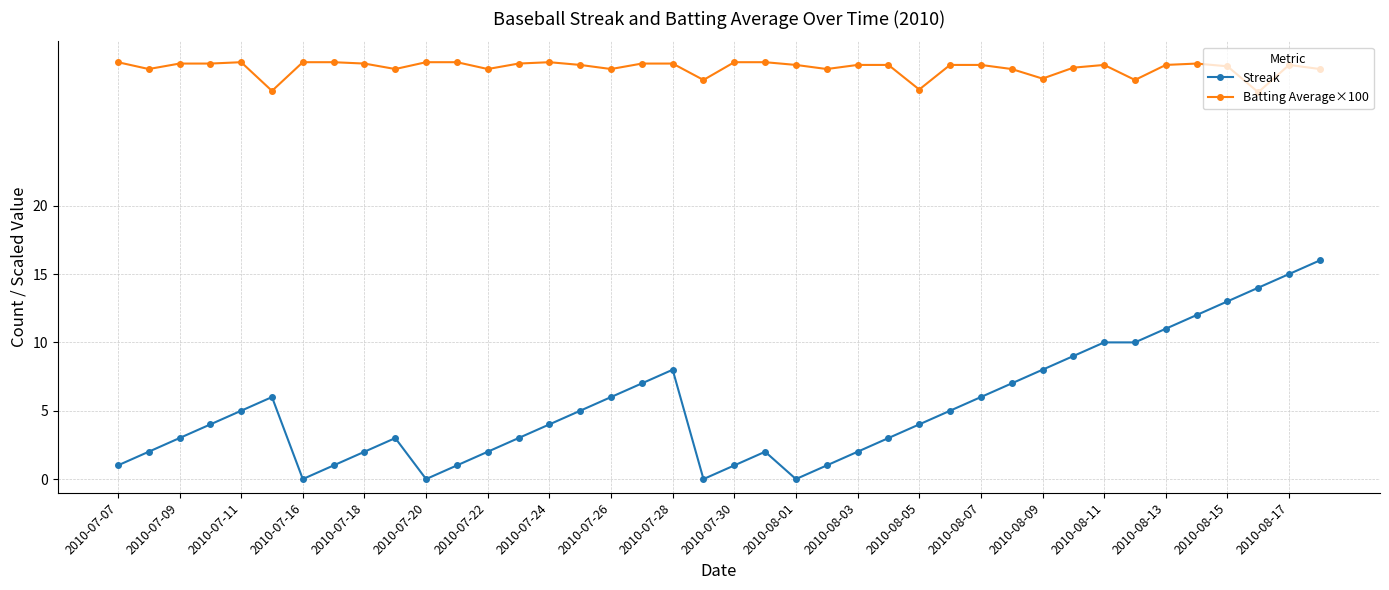

What is the highest value of the Streak series?

16.0